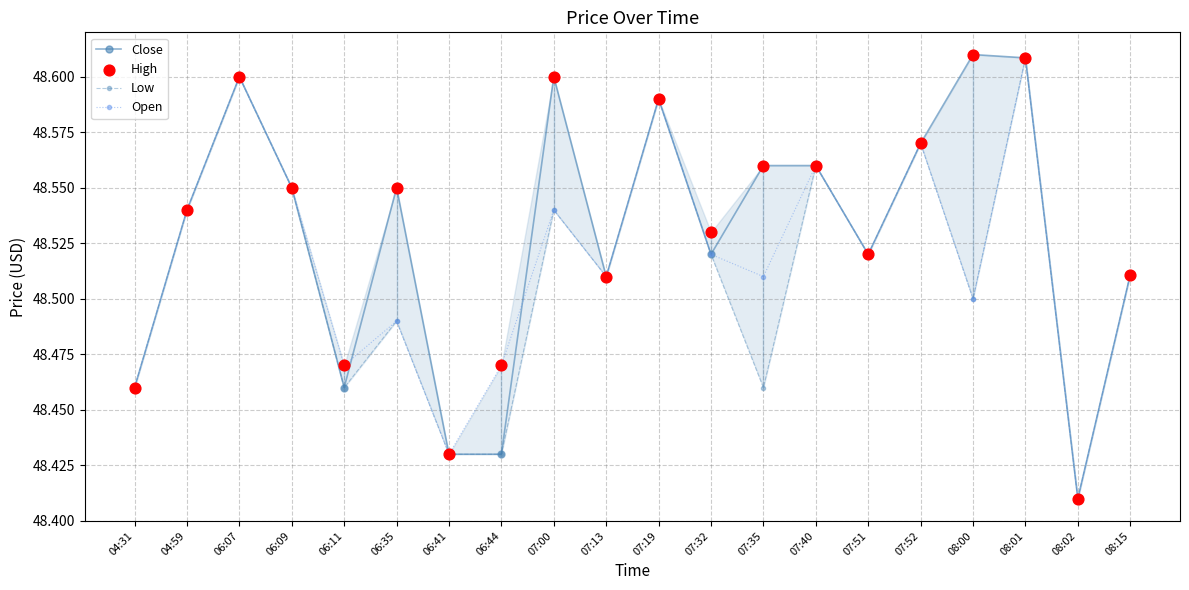

Which series contains the lowest Y value?

Close